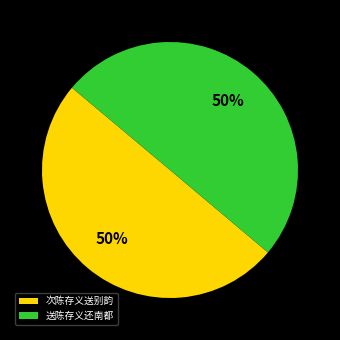

What is the ratio of the value at 送陈存义还南都 to the value at 次陈存义送别韵?

1.0